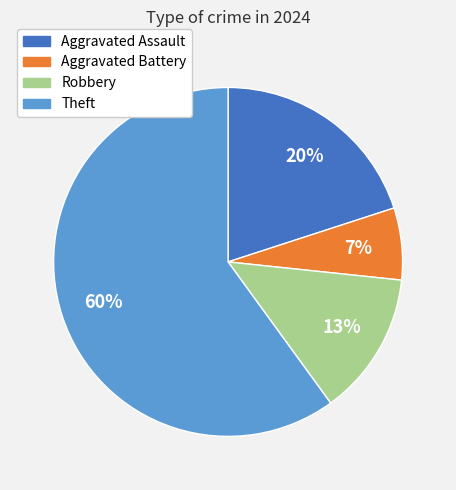

Which category has the biggest portion of the pie?

Theft